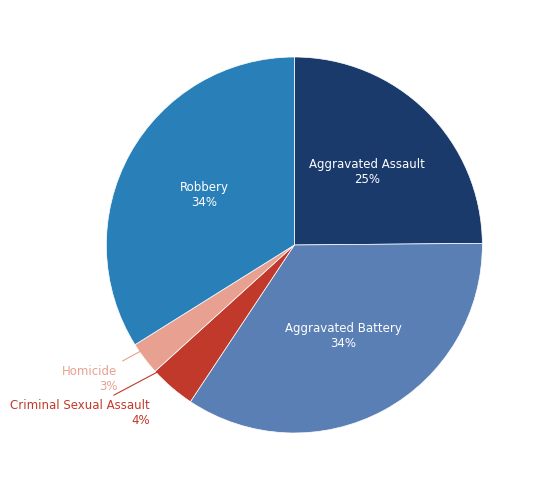

Does any single category account for the majority?

No